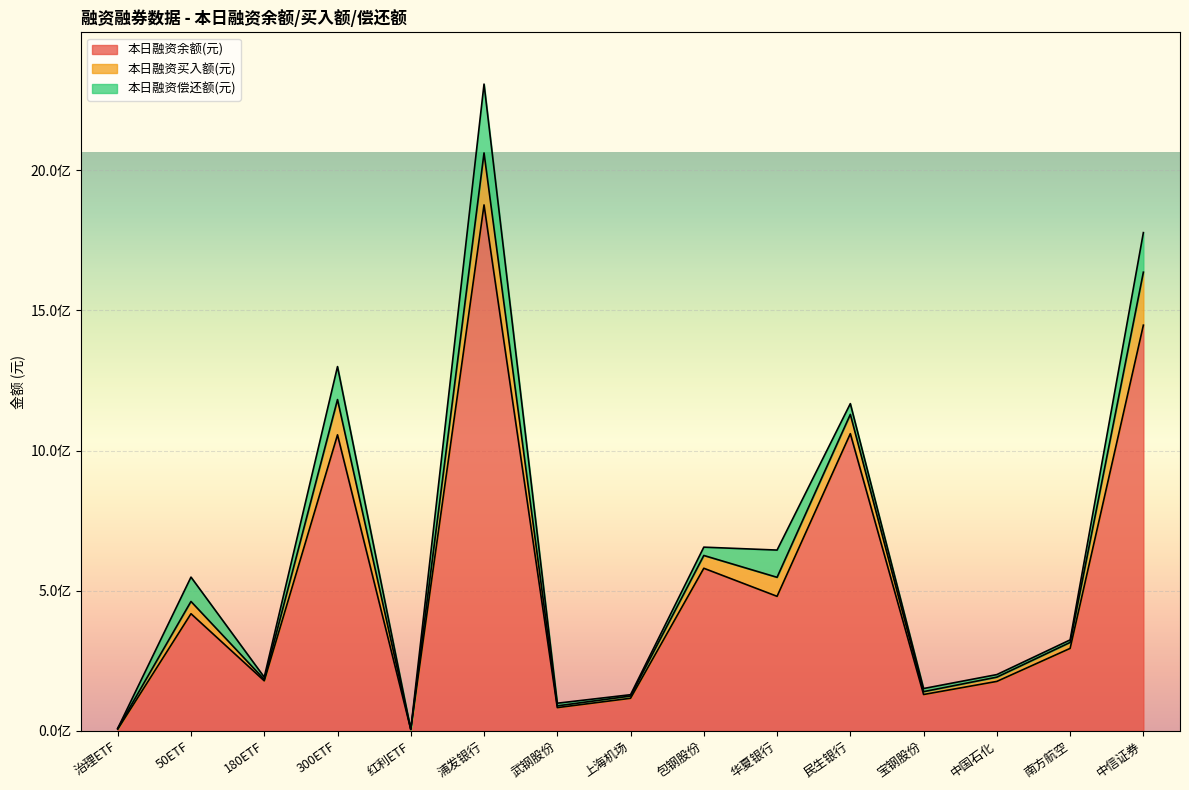

What is the average value of the 本日融资买入额(元) series?

52972778